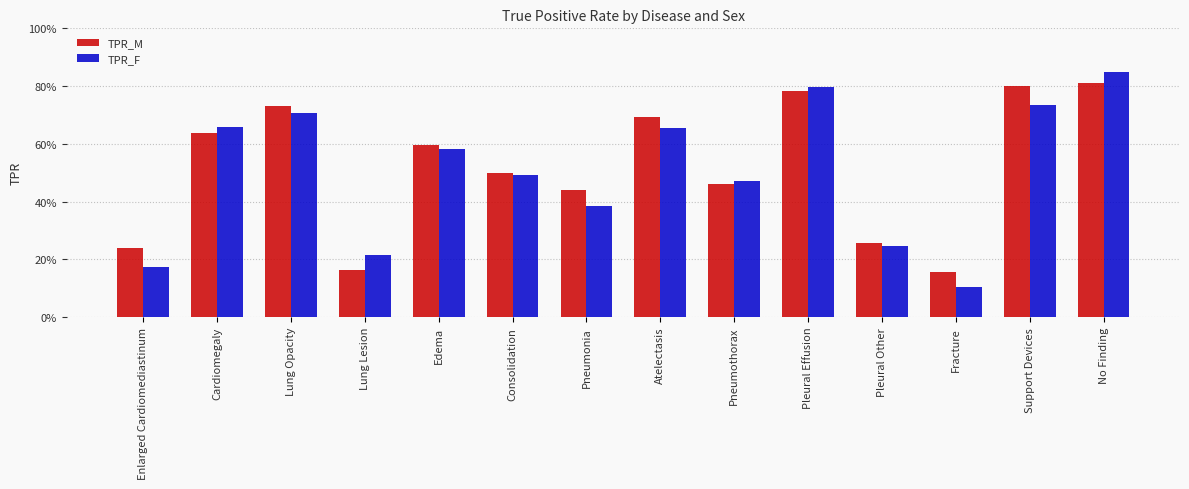

What is the value of the TPR_F bar at the 8th from the left?

0.7